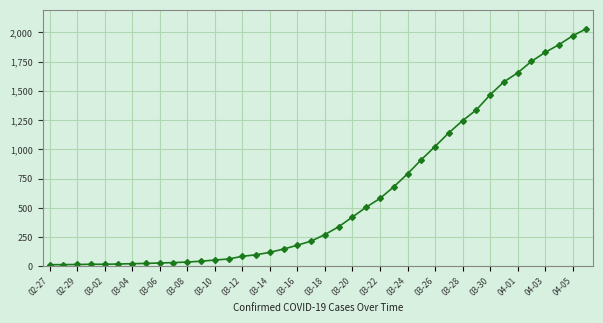

What is the difference between the maximum and minimum values?

2019